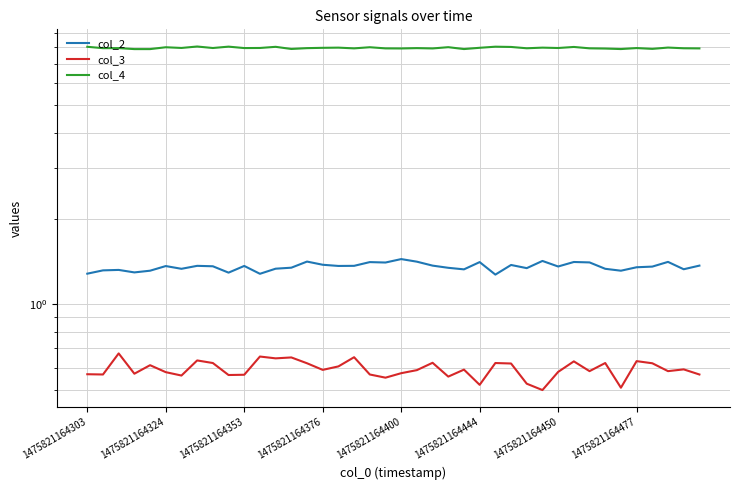

Count the number of data series in this chart.

3